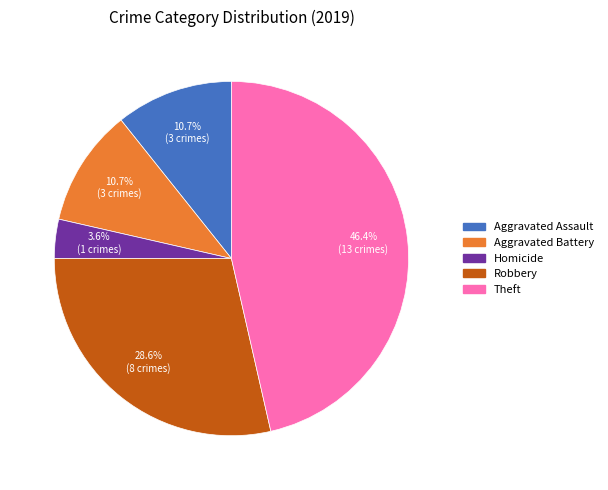

Is there any slice that represents more than half of the pie?

No